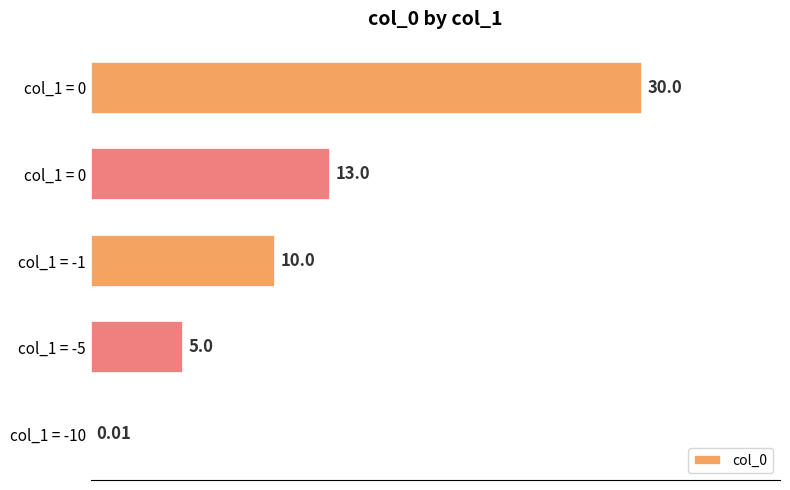

How many series are shown in this chart?

1